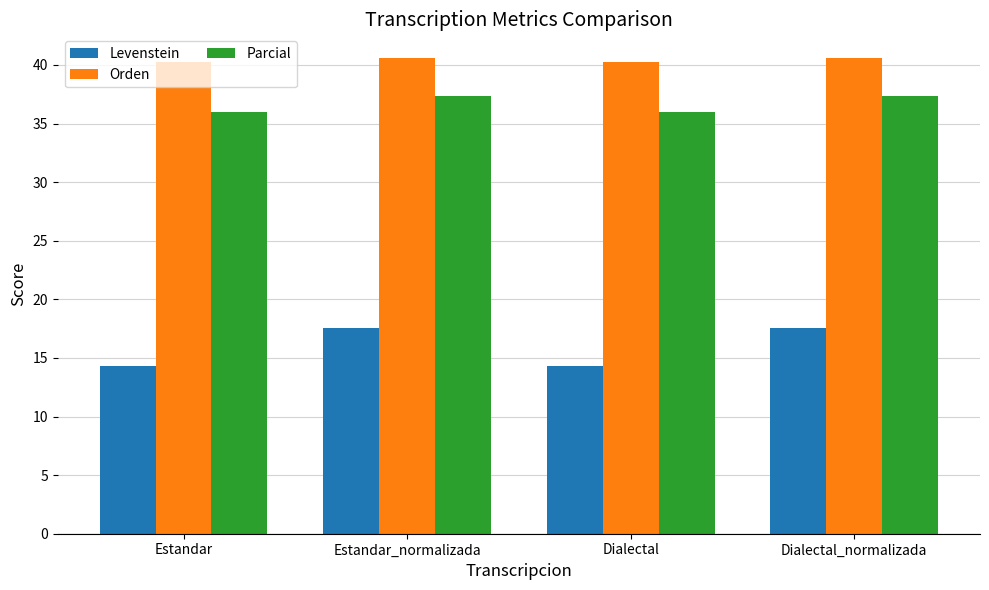

Where does the Levenstein series first go above 17?

Estandar_normalizada